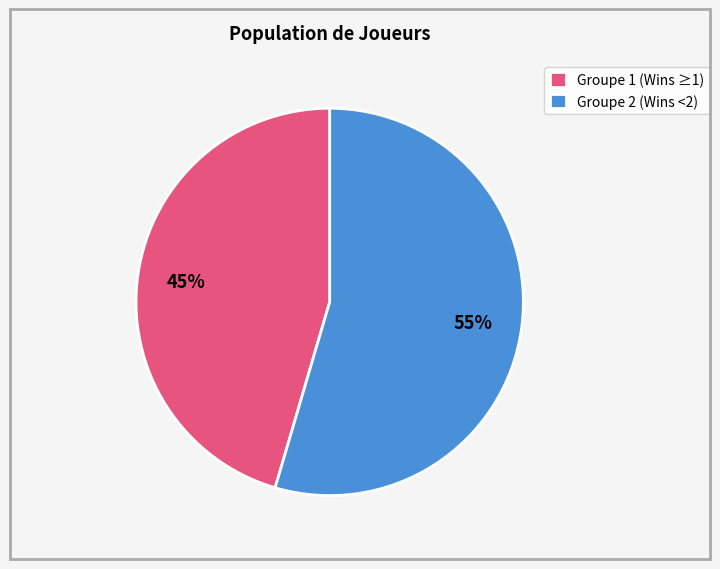

Which category has the smallest portion of the pie?

Groupe 1 (Wins ≥1)